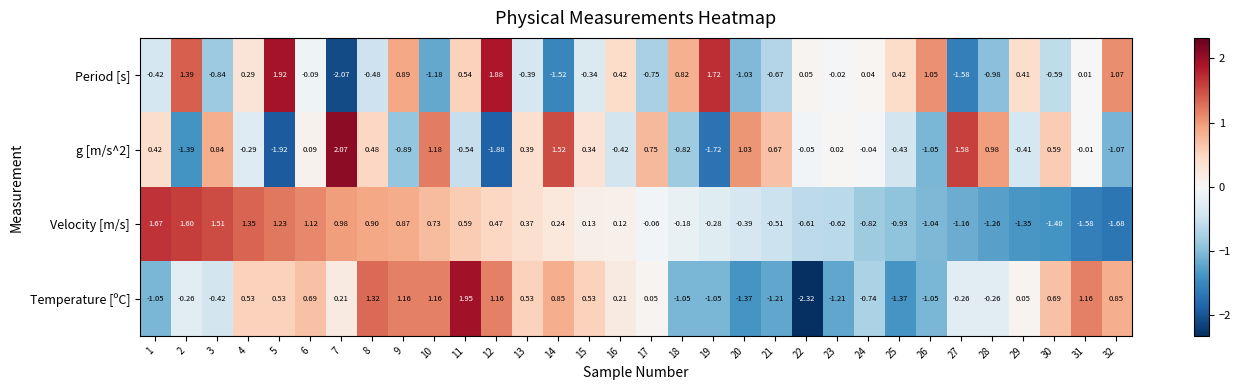

At how many categories does at least one series exceed 0?

32